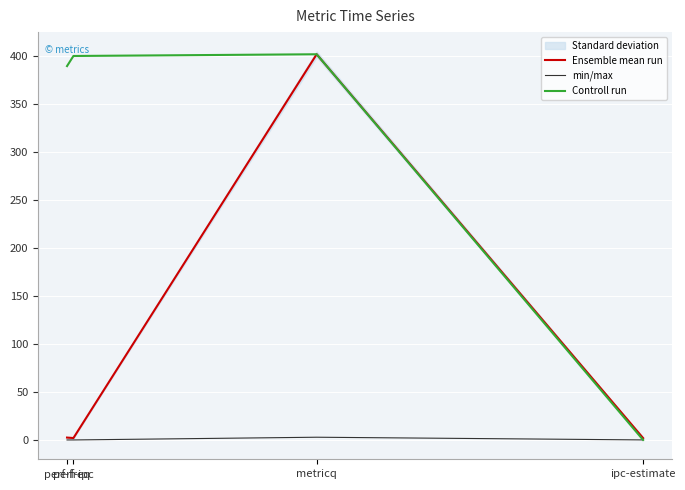

What is the average value of the Controll run series?

297.5